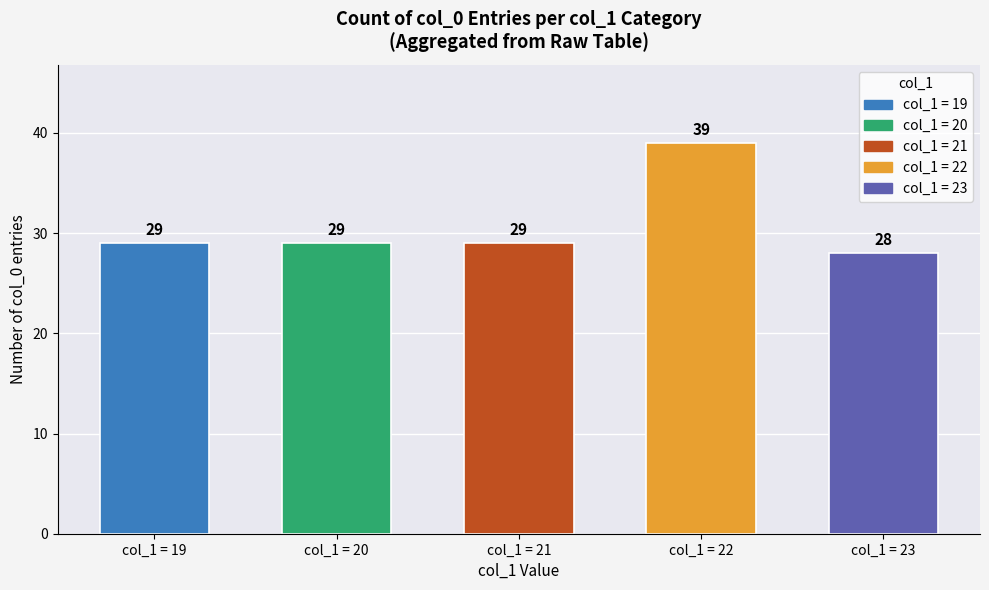

What is the greatest value displayed?

39